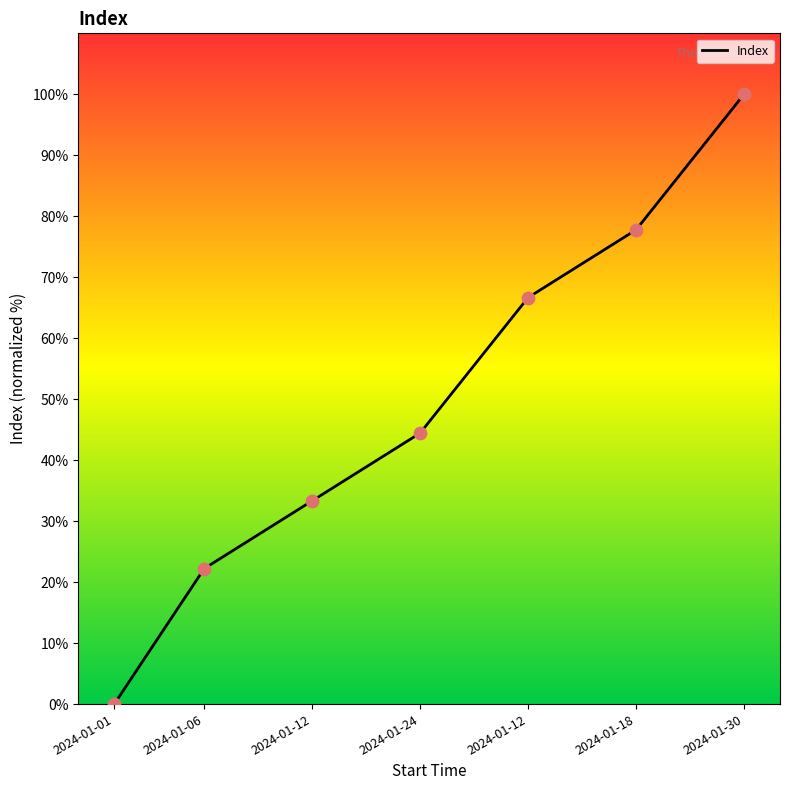

How many lines are shown in the chart?

1